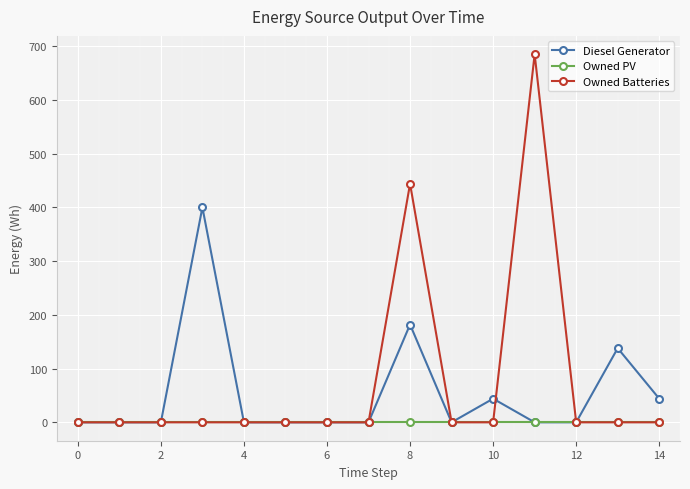

Rank the series by their maximum value, from lowest to highest.

Owned PV, Diesel Generator, Owned Batteries